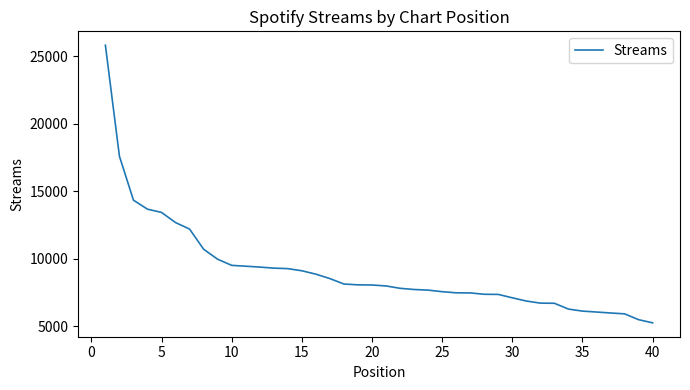

What is the maximum value shown in the chart?

25800